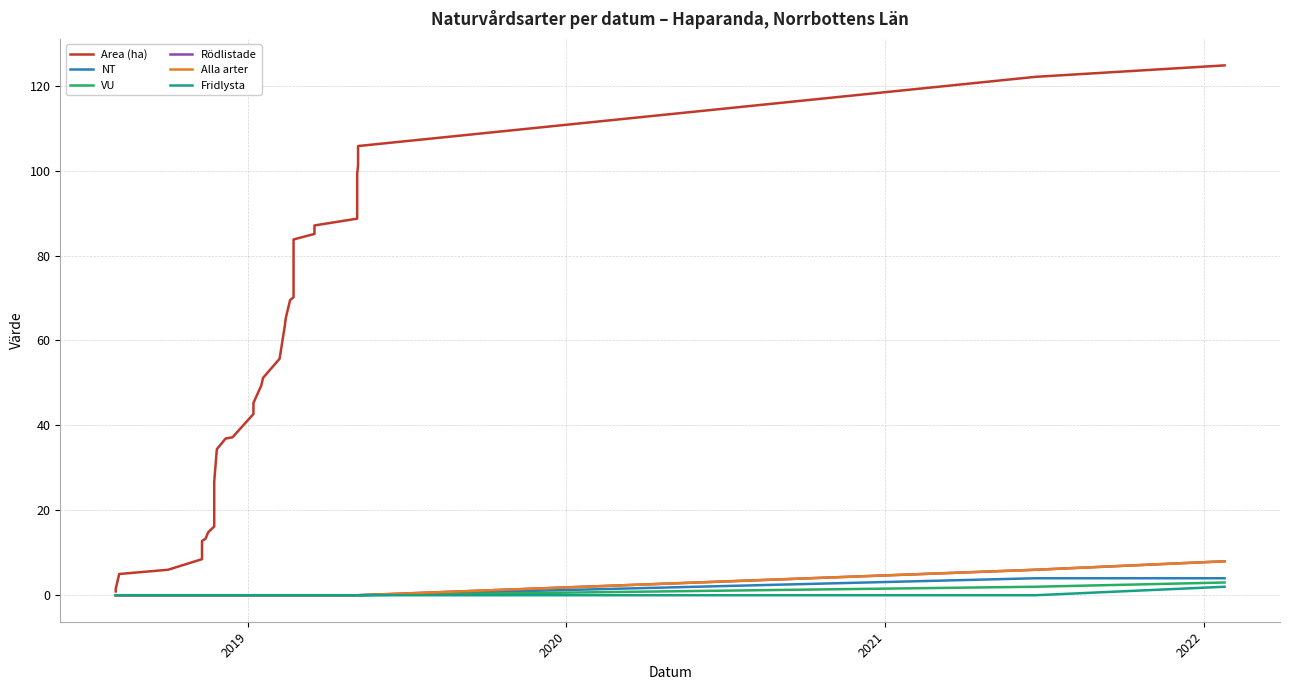

Which series has the widest spread of values?

Area (ha)